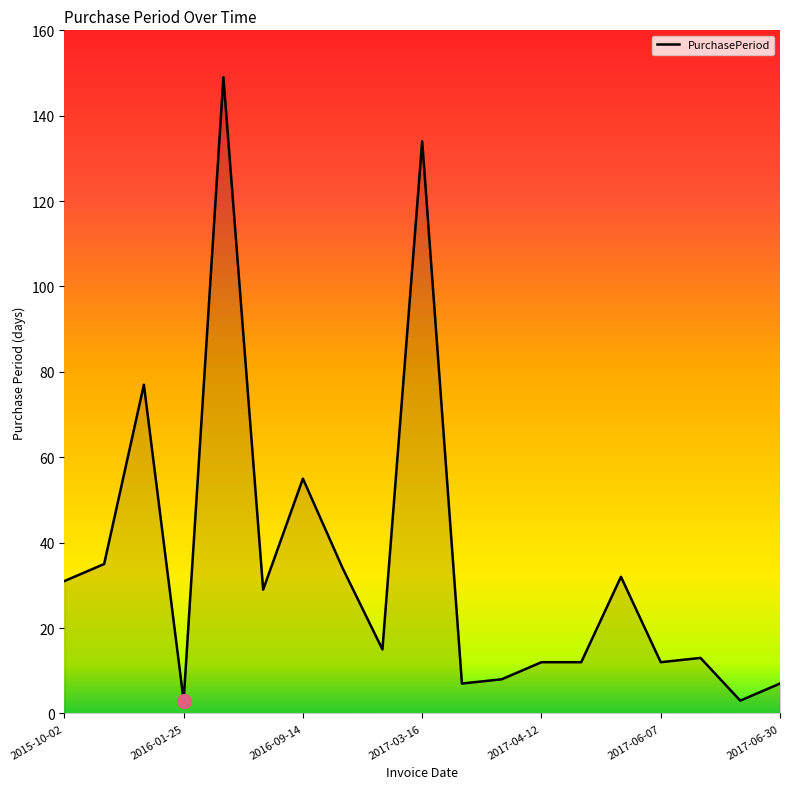

What is the greatest value displayed?

149